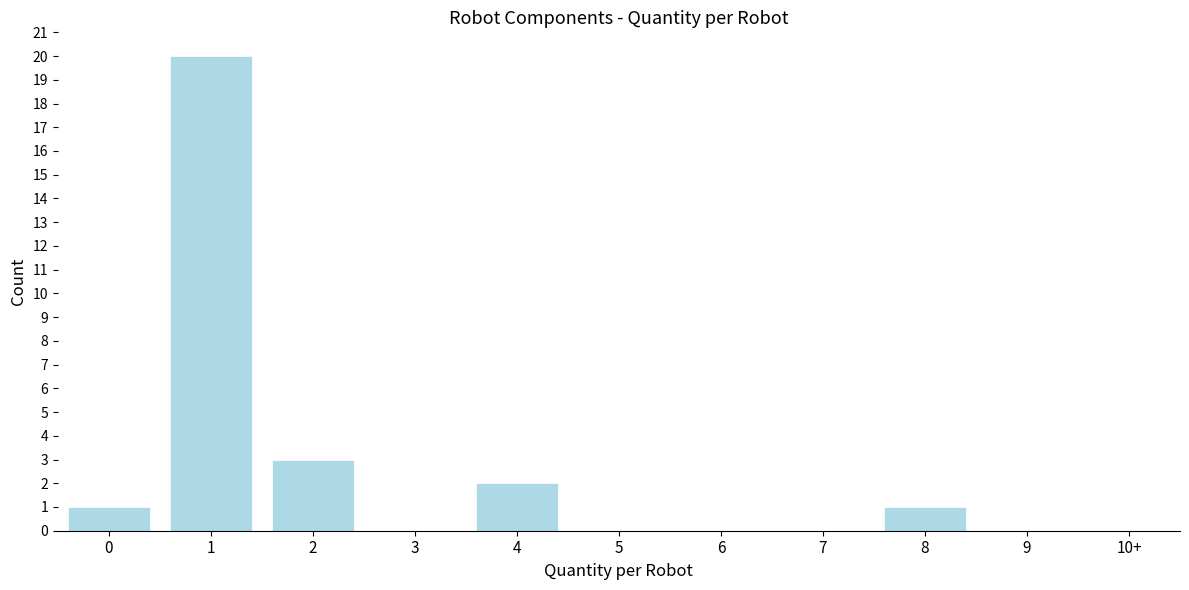

Reading right to left, list all the values displayed in this chart.

8=1	7=0	6=0	5=0	4=2	3=0	2=3	1=20	0=1